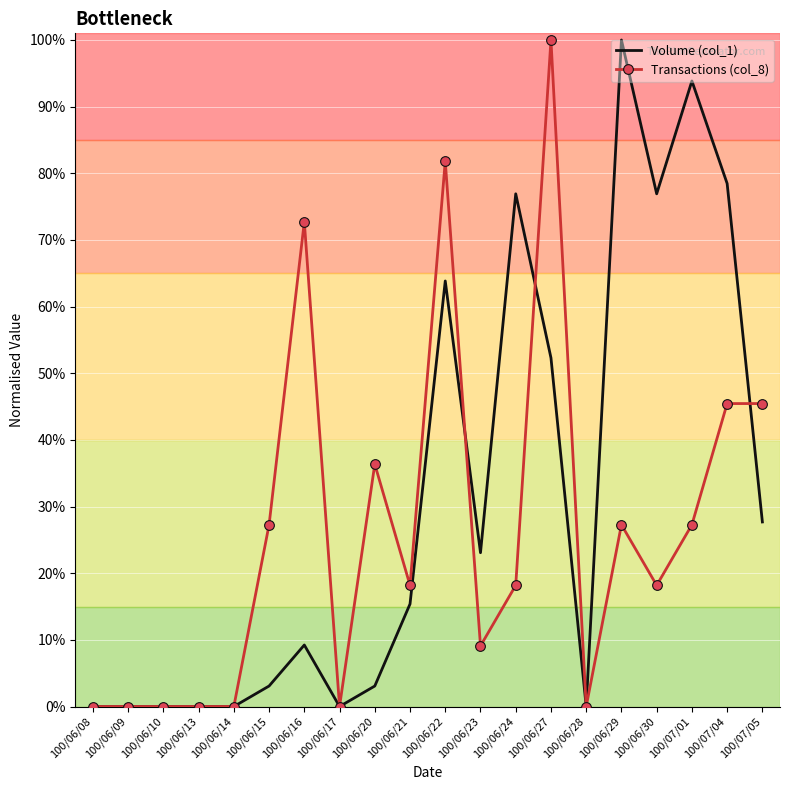

At which category is the sum across all series the highest?

100/06/27